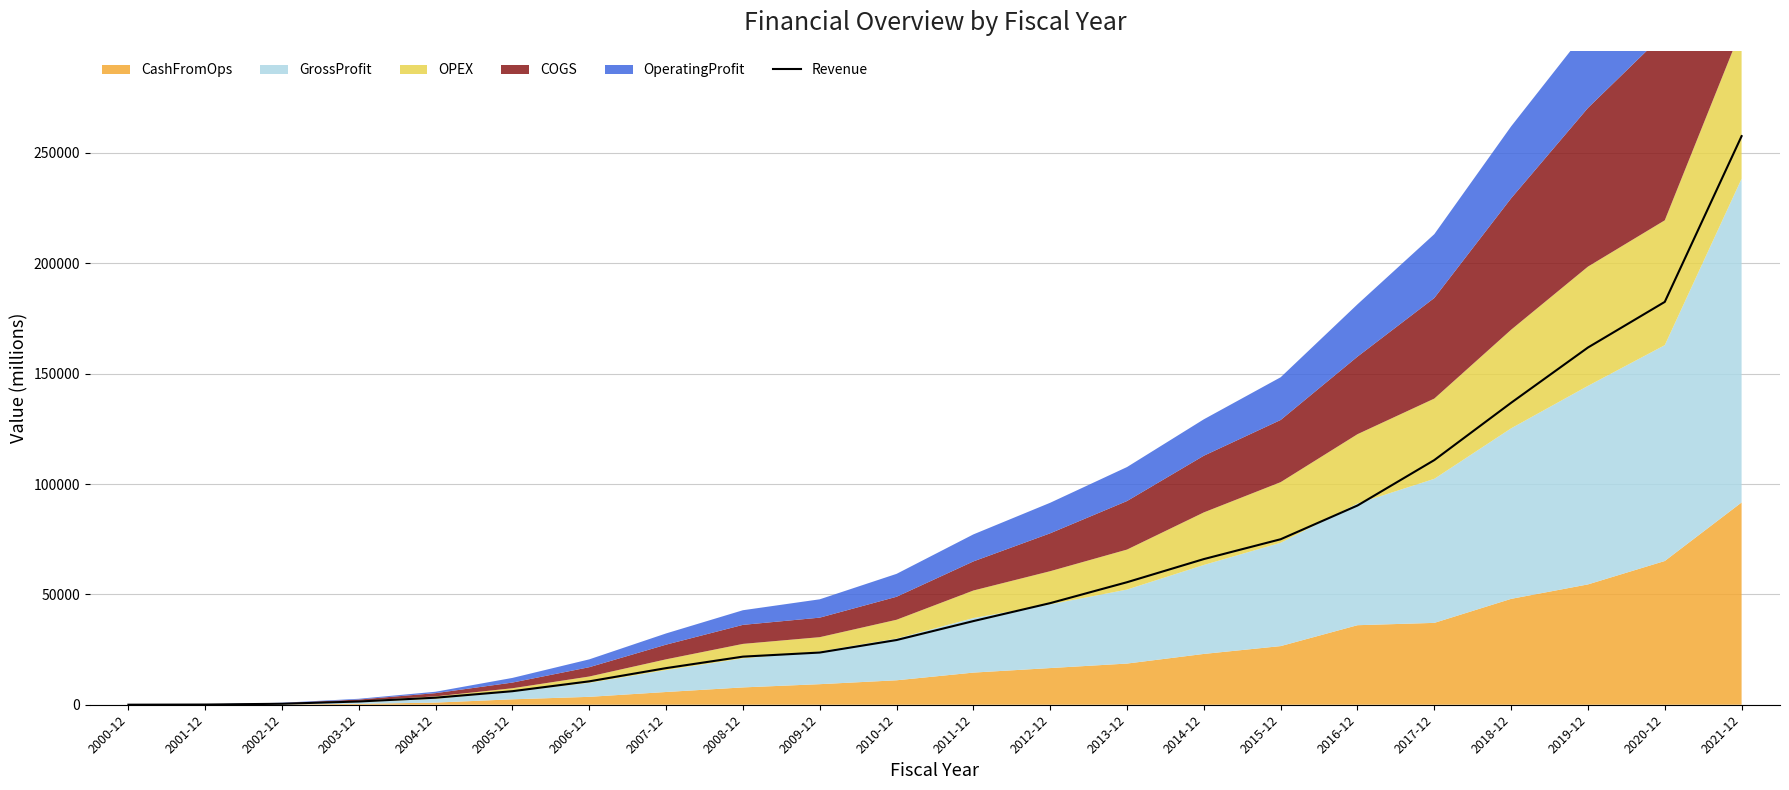

Where does the data first go above 37905?

2012-12